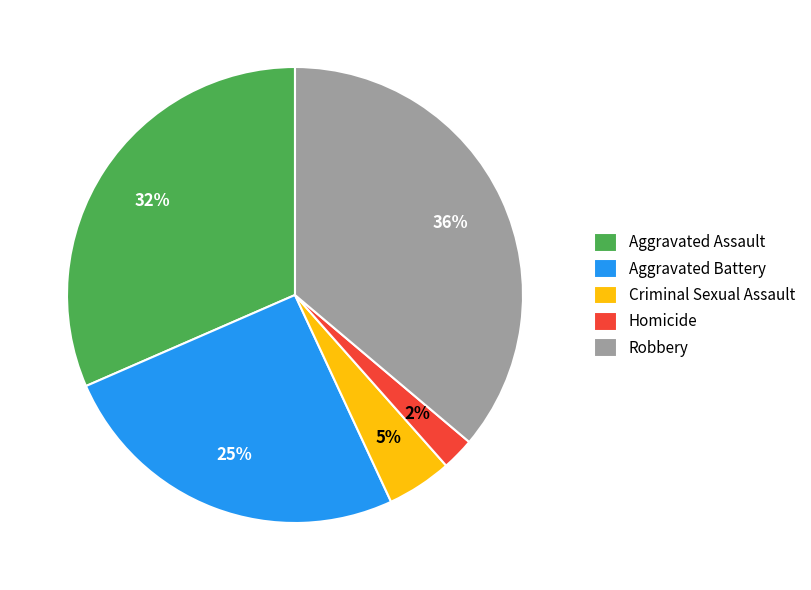

Count the number of slices in the pie.

5